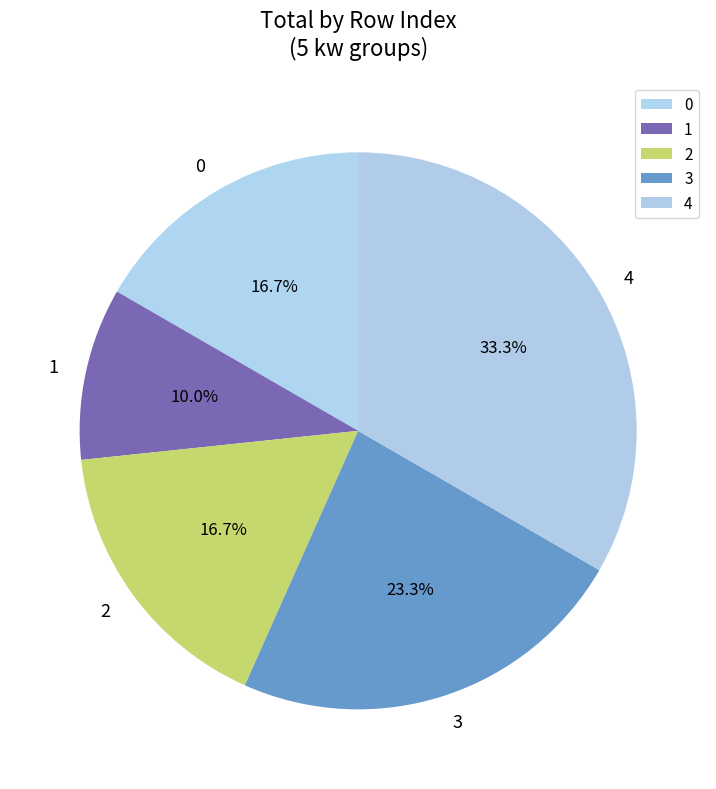

To the nearest percent, what portion does 2 represent?

17%